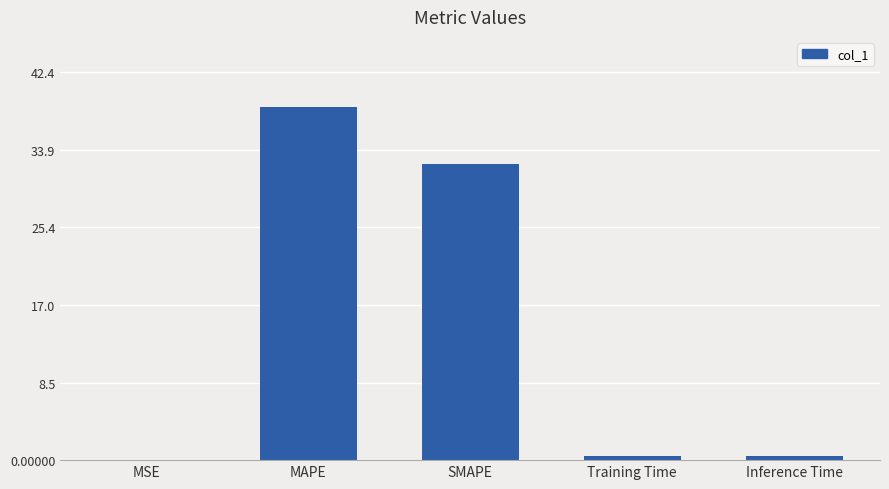

Which has a higher value, SMAPE or MAPE?

MAPE